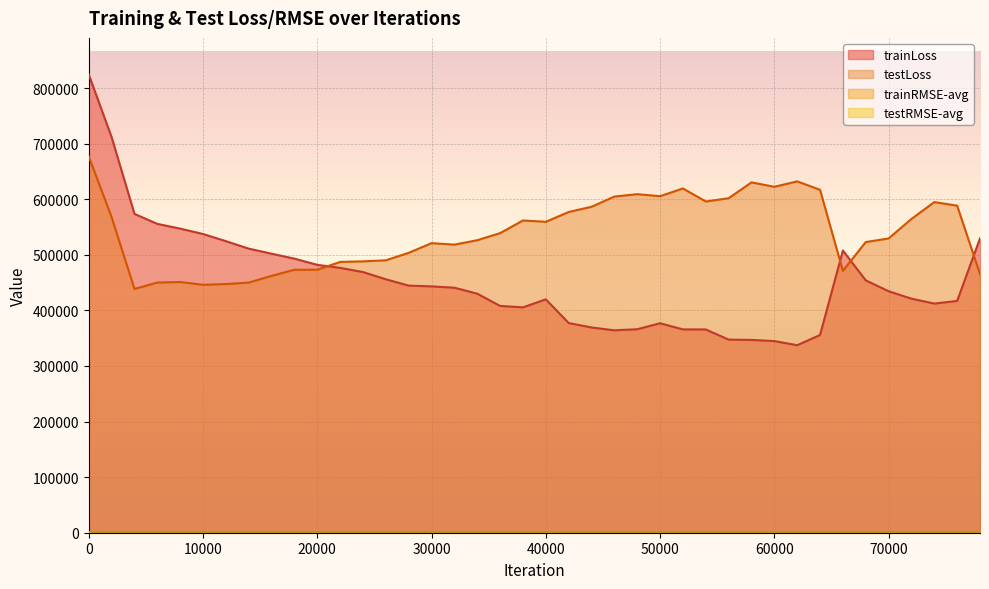

In testRMSE-avg, how many points are higher than both neighbors (excluding endpoints)?

9